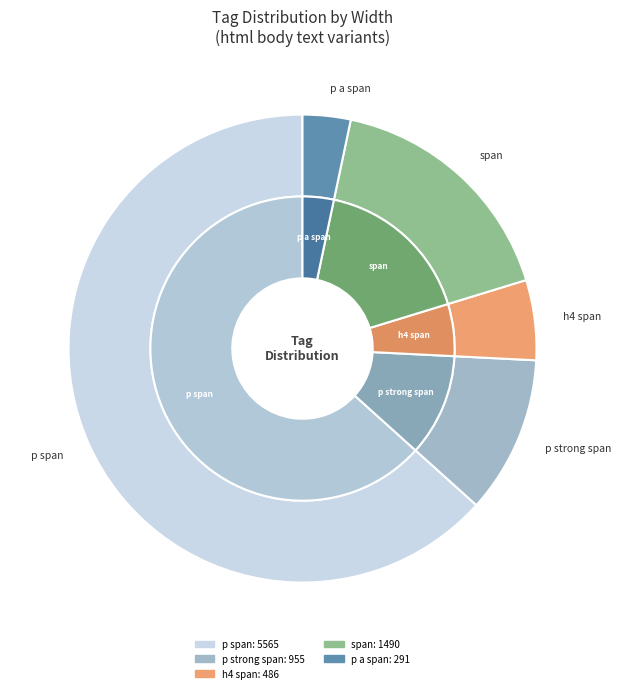

True or false: html body text p strong span accounts for 17% of the total.

False